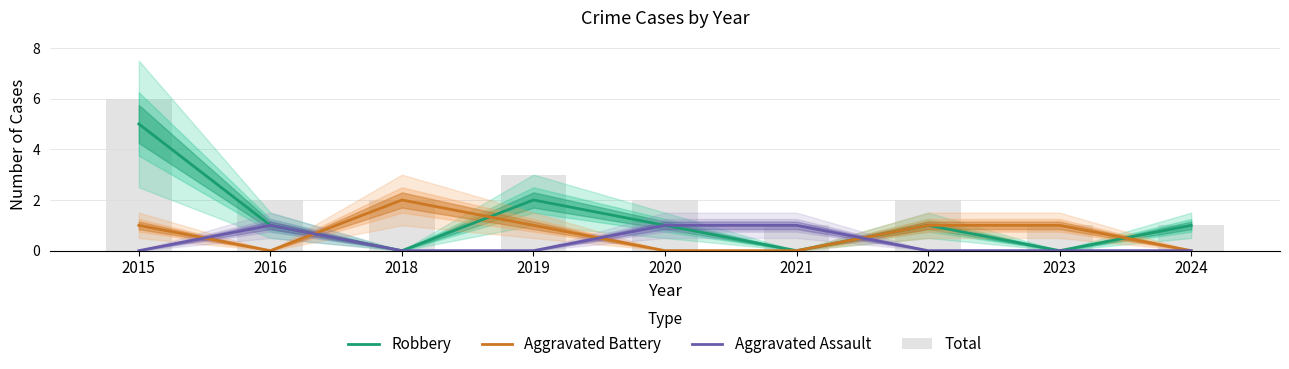

At how many categories does at least one series exceed 1?

6